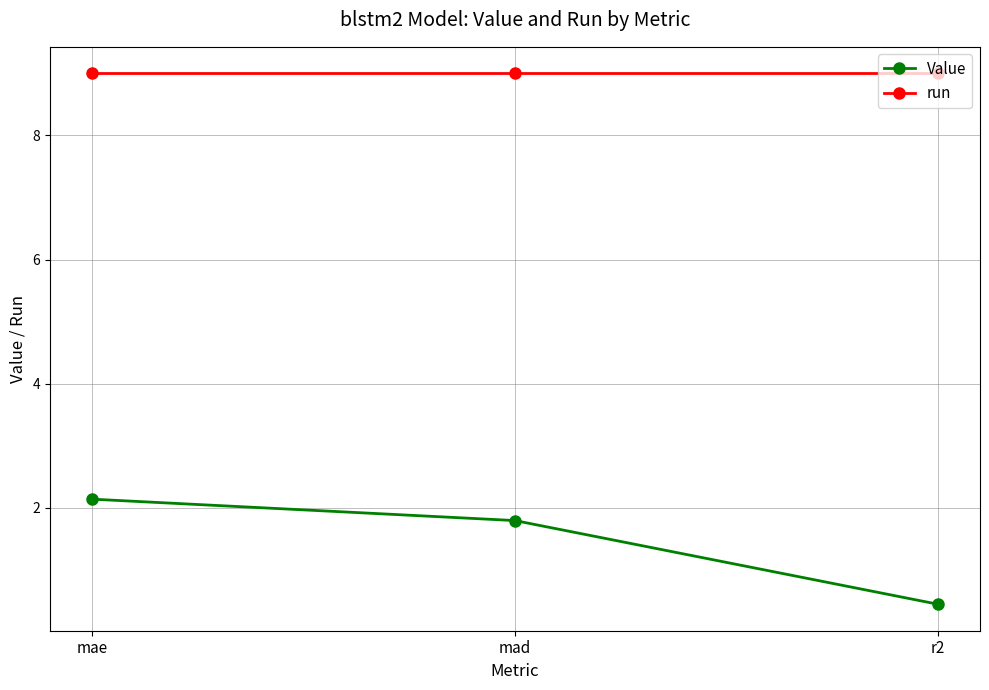

What position from the right is mae?

3